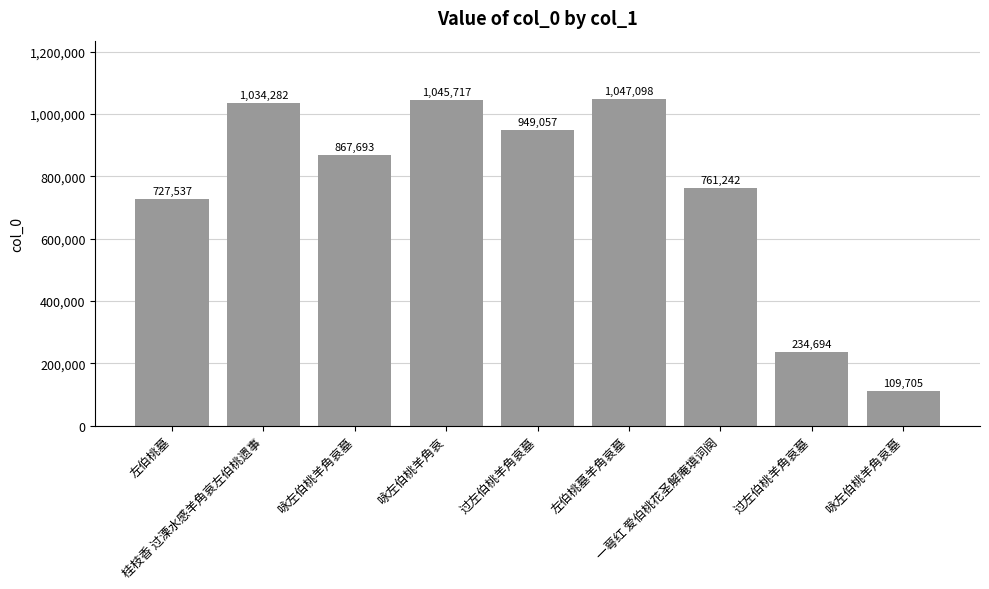

The chart shows a value of 234694 at 过左伯桃羊角哀墓. True or false?

True